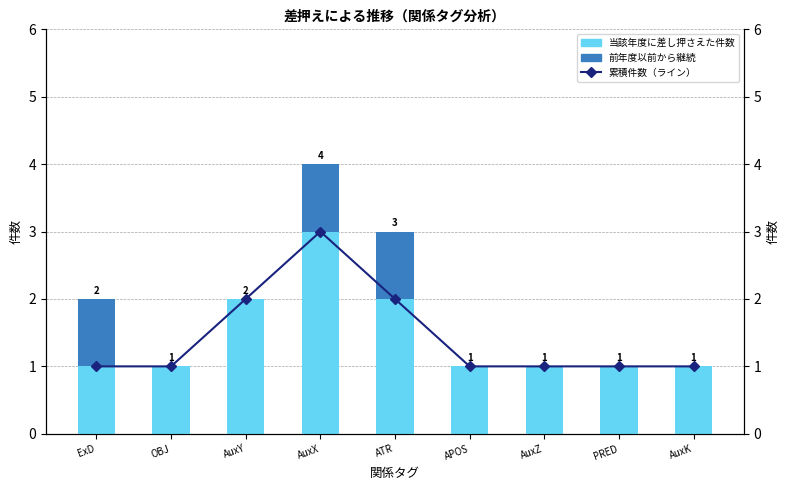

Which has a higher value, OBJ or ExD?

OBJ